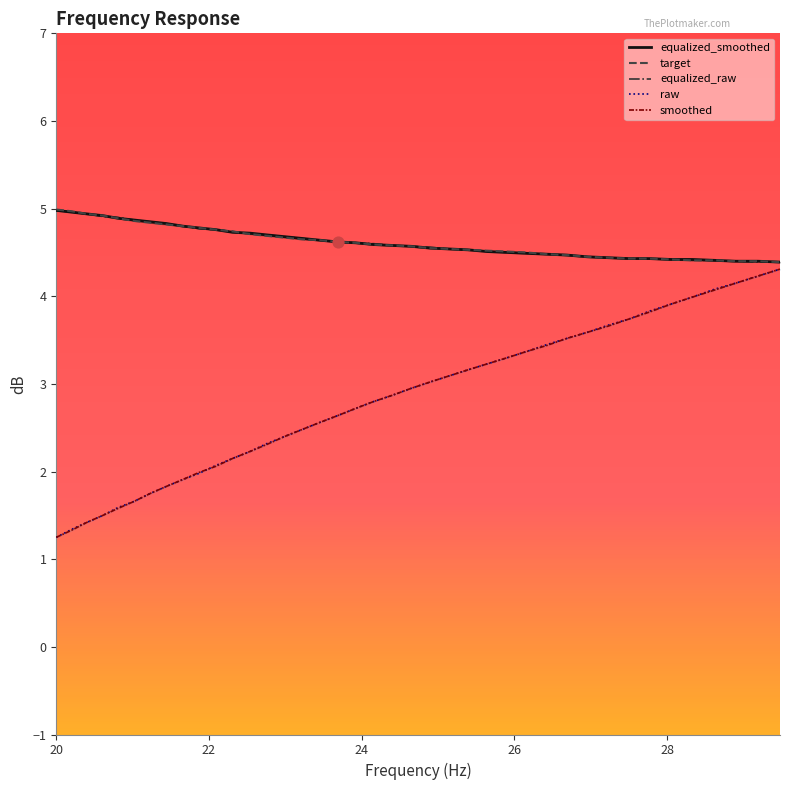

Which series has the largest total across all categories?

equalized_smoothed